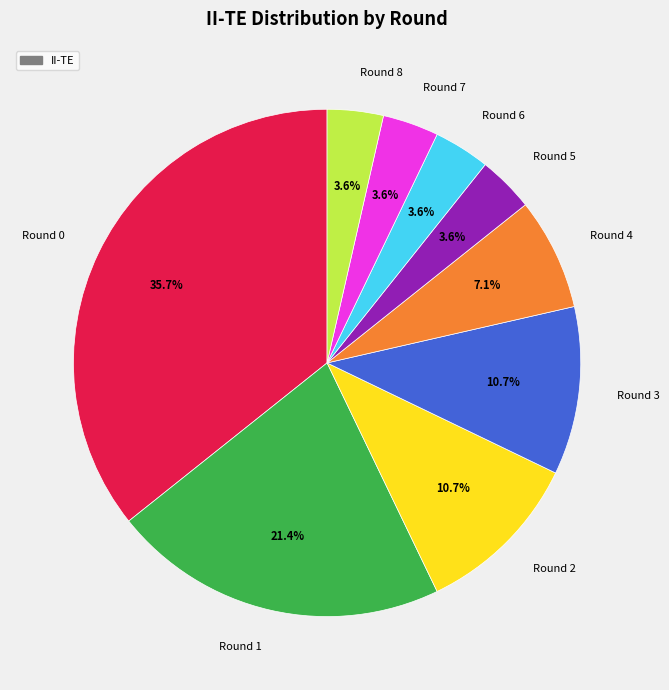

What percentage is the Round 4 slice, to the nearest percent?

7%